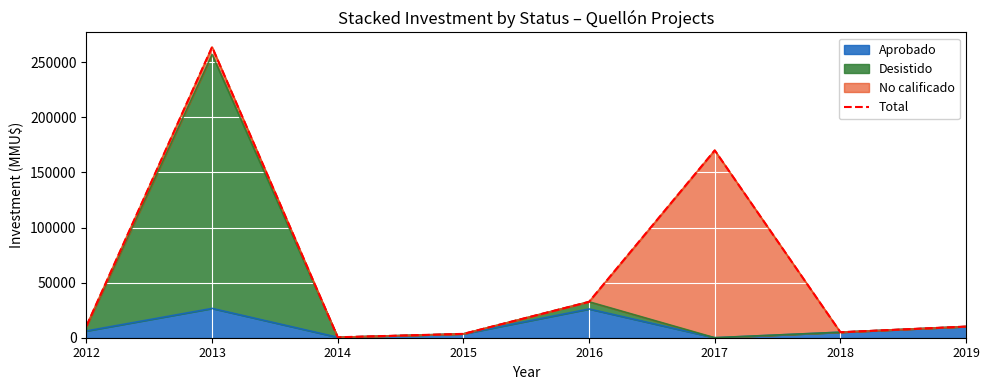

Which has a higher value, 2015 or 2012?

2012